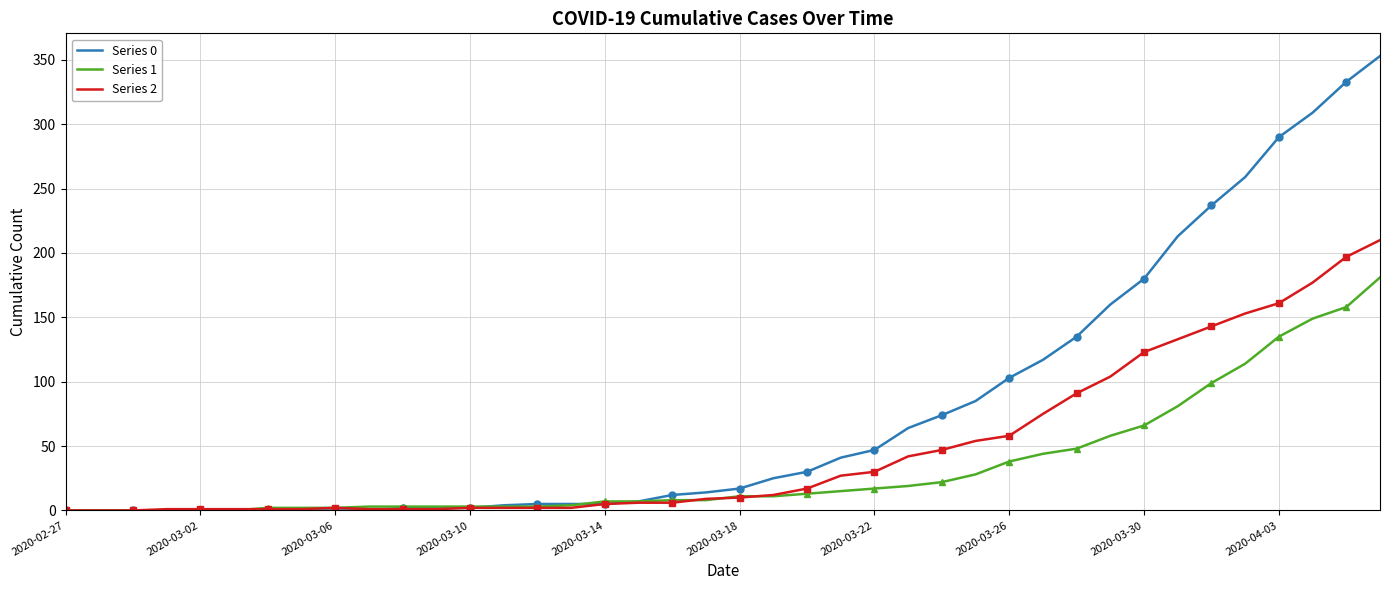

What is the difference between the highest and lowest values at 37?

160